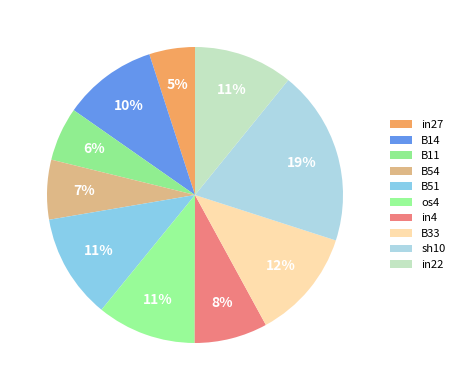

Which category has the biggest portion of the pie?

sh10